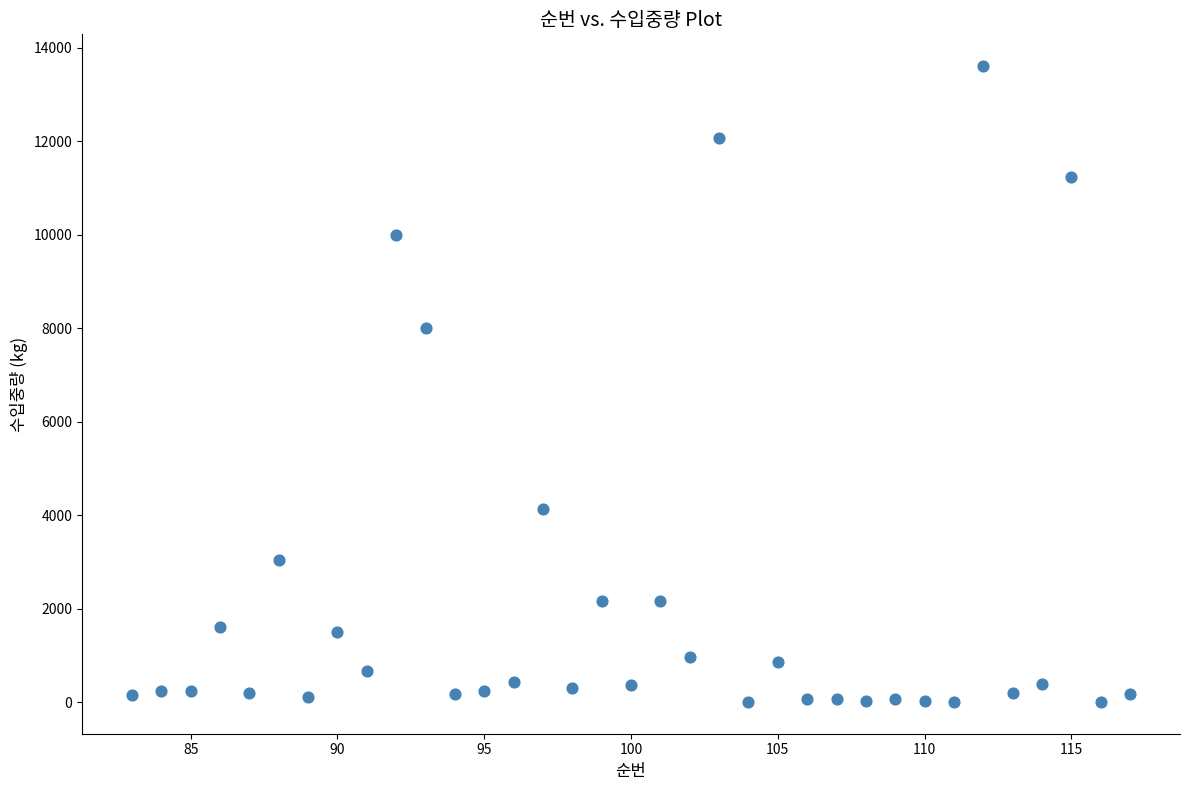

What Y value in the scatter plot is closest to 6807?

8000